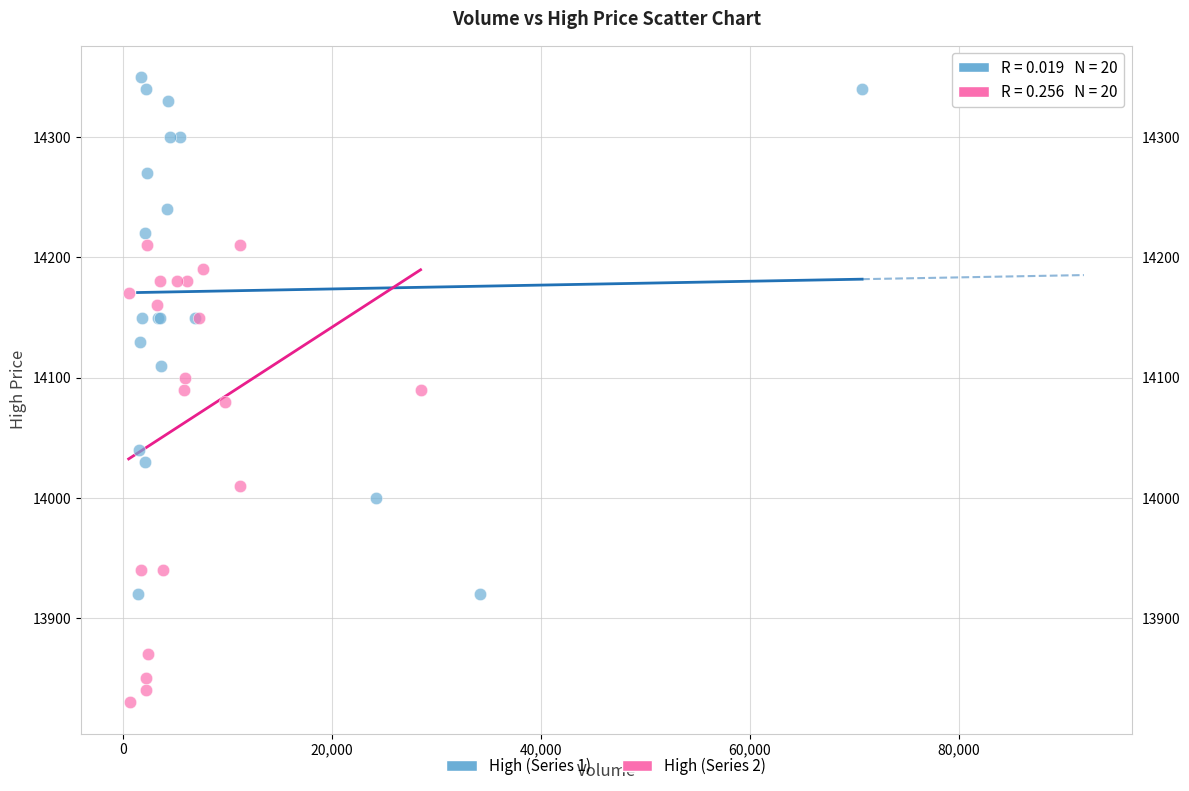

Which series reaches the minimum Y coordinate?

High (Series 2)